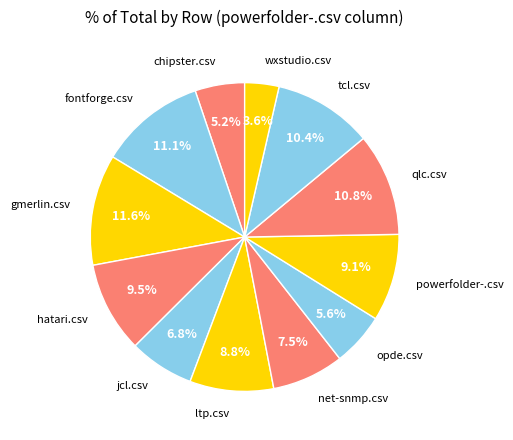

Does tcl.csv account for over 50% of the chart?

No